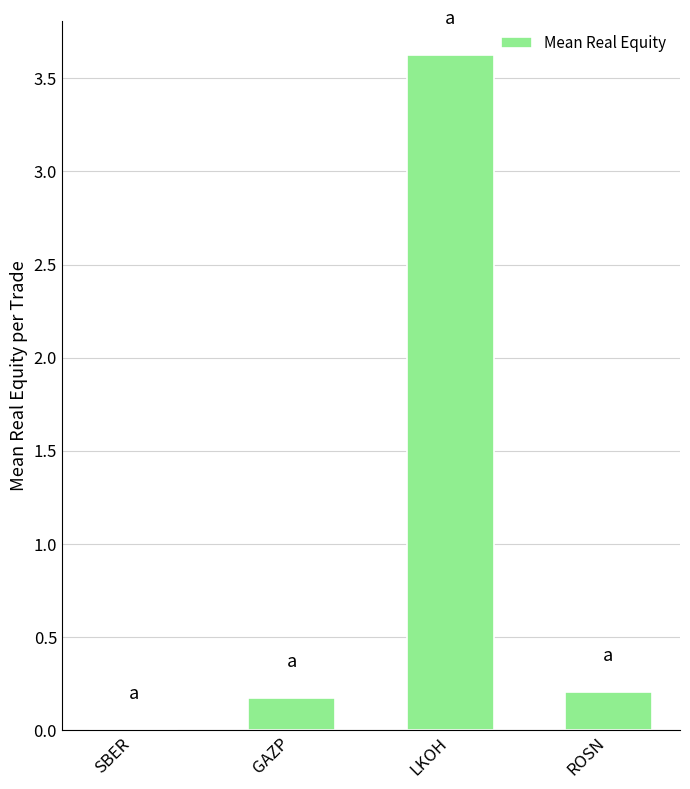

At which category does the chart reach its peak across all series?

LKOH